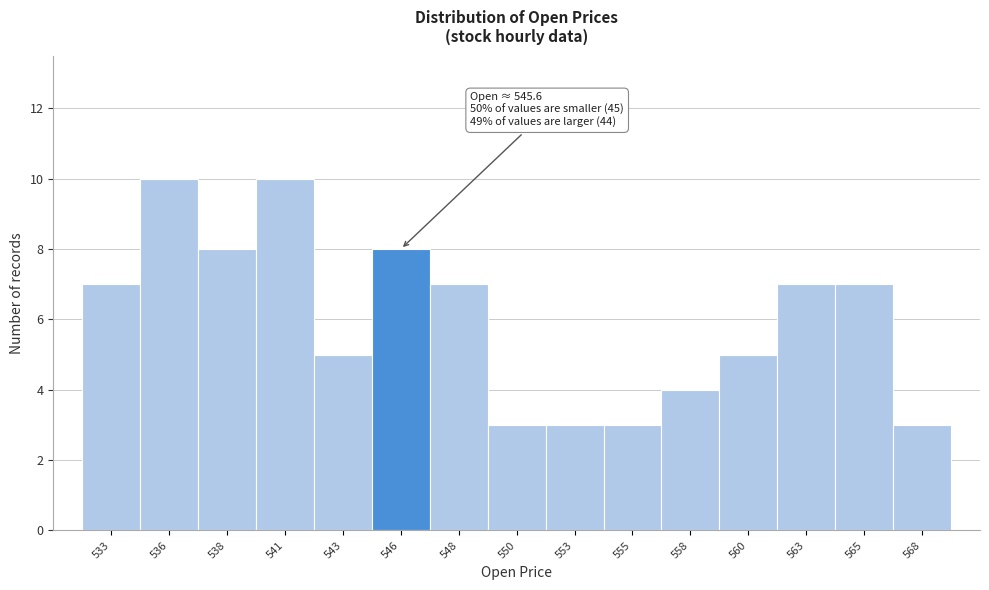

Reading right to left, list all the values displayed in this chart.

568=3	565=7	563=7	560=5	558=4	555=3	553=3	550=3	548=7	546=8	543=5	541=10	538=8	536=10	533=7